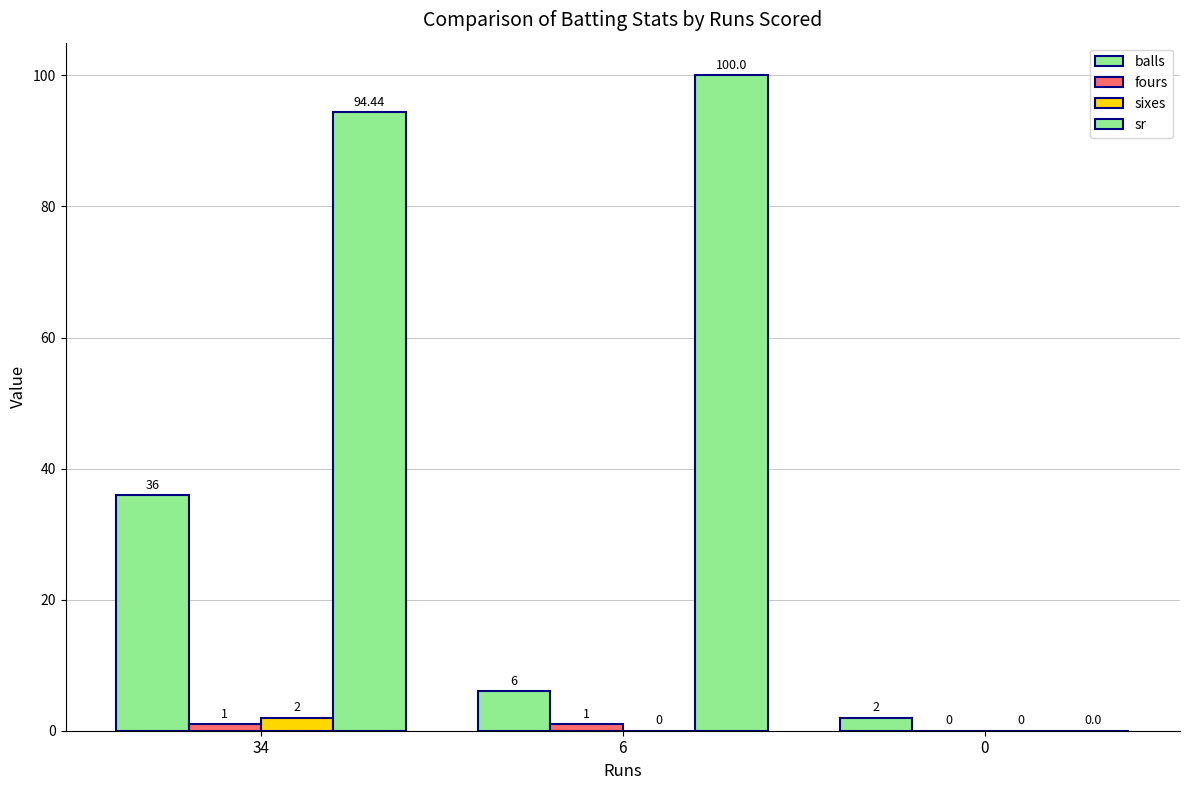

What is the value of the balls bar at the 1st from the left?

36.0